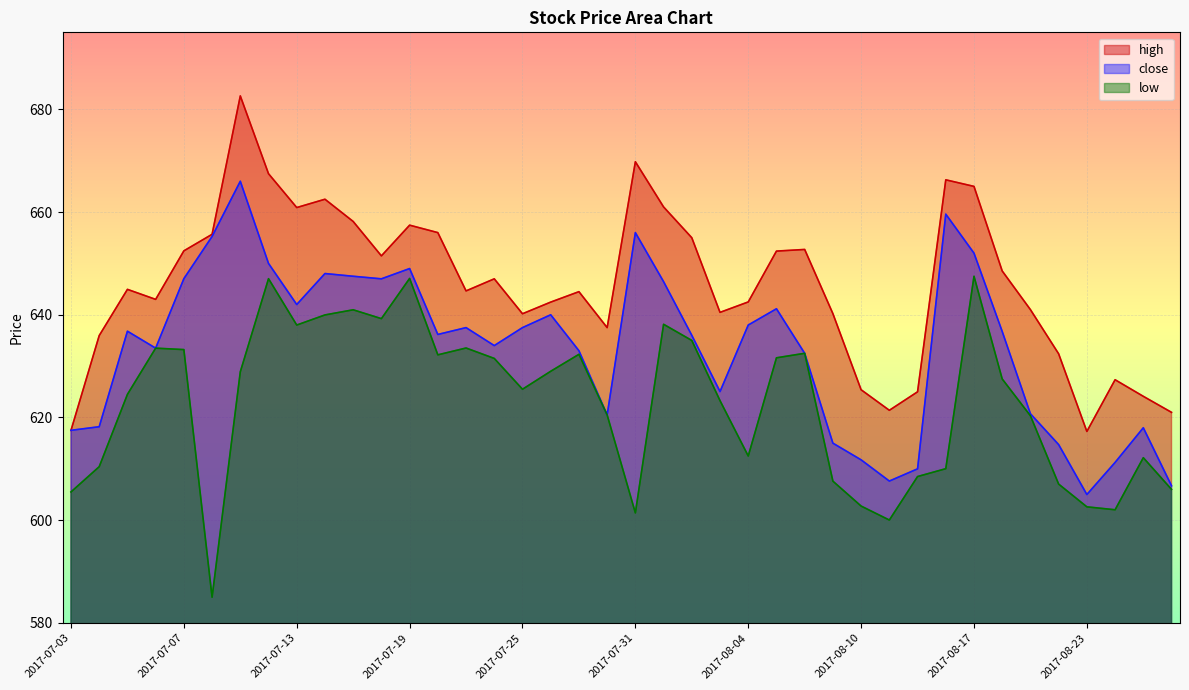

What are all the series names shown in the legend?

high, close, low